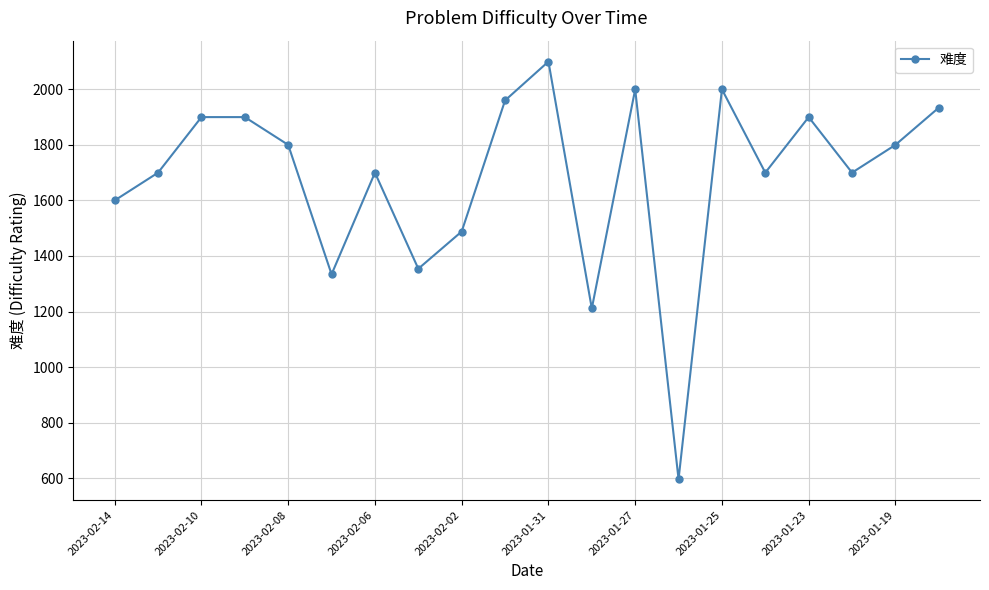

What is the smallest value displayed?

596